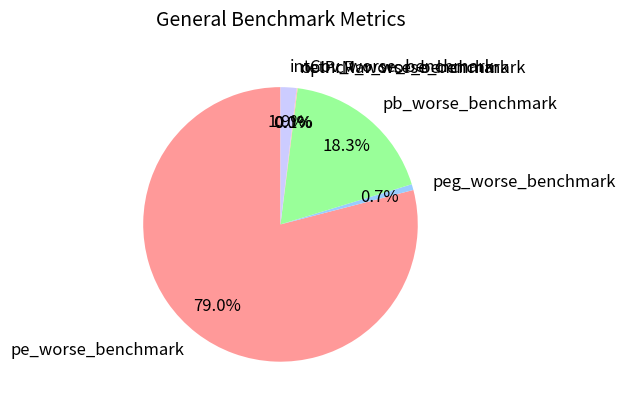

What percentage is the pb_worse_benchmark slice, to the nearest percent?

18%